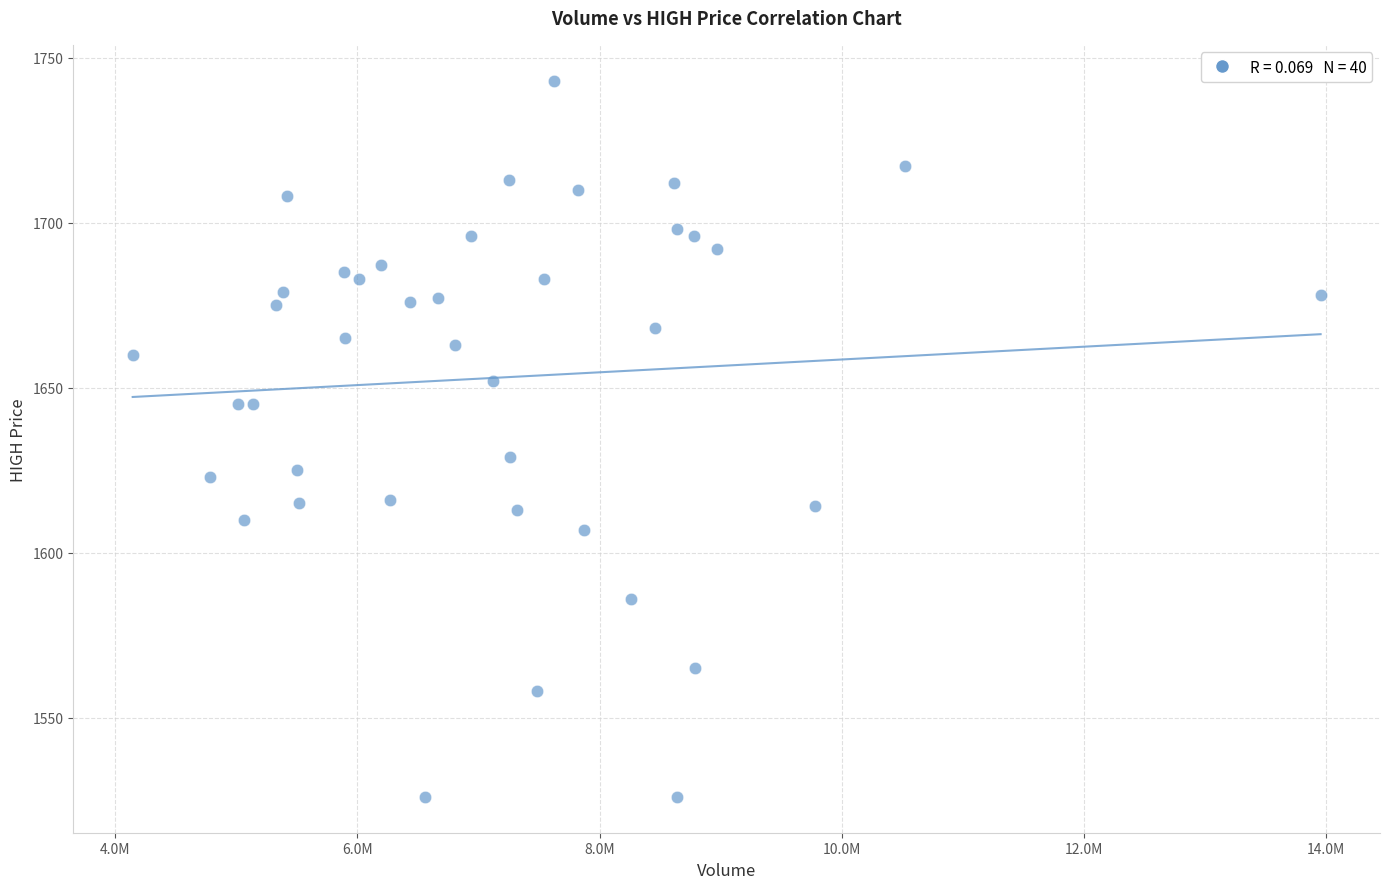

What is the range of Y values (max minus min)?

217